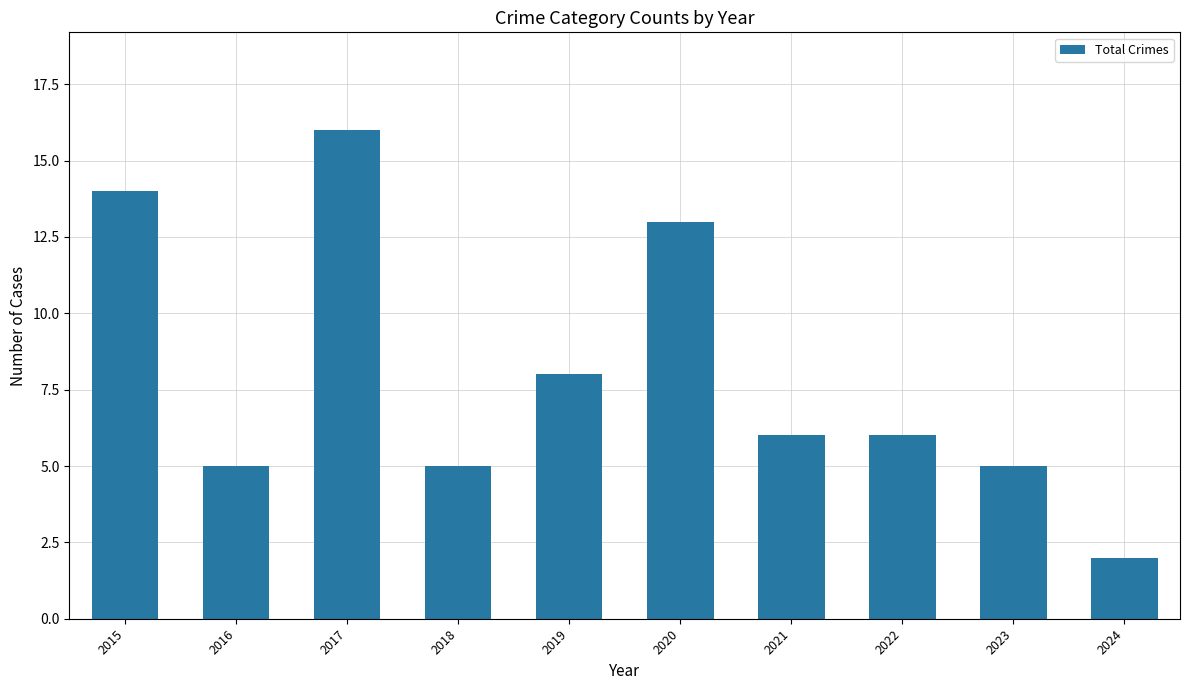

At which category does the chart reach its minimum across all series?

2024